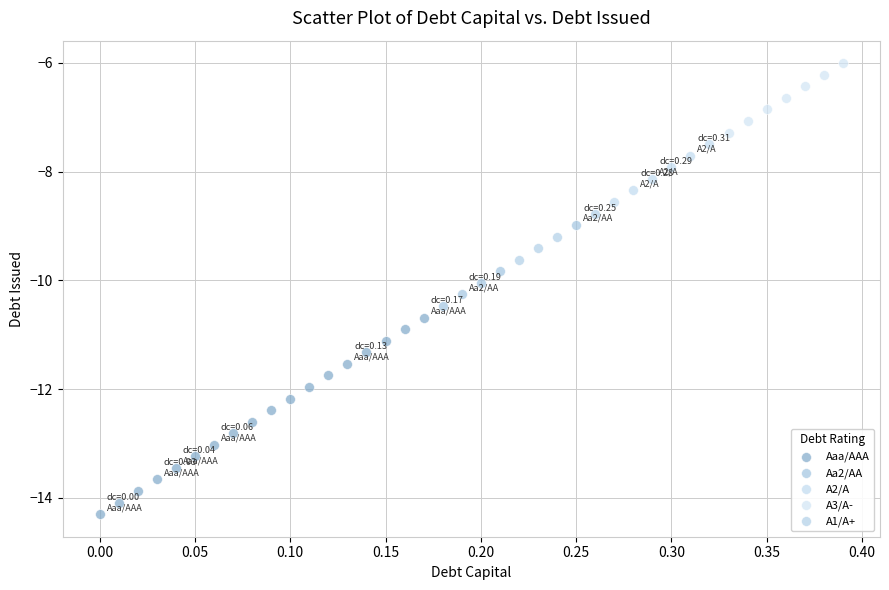

Which series contains the highest Y value?

A3/A-